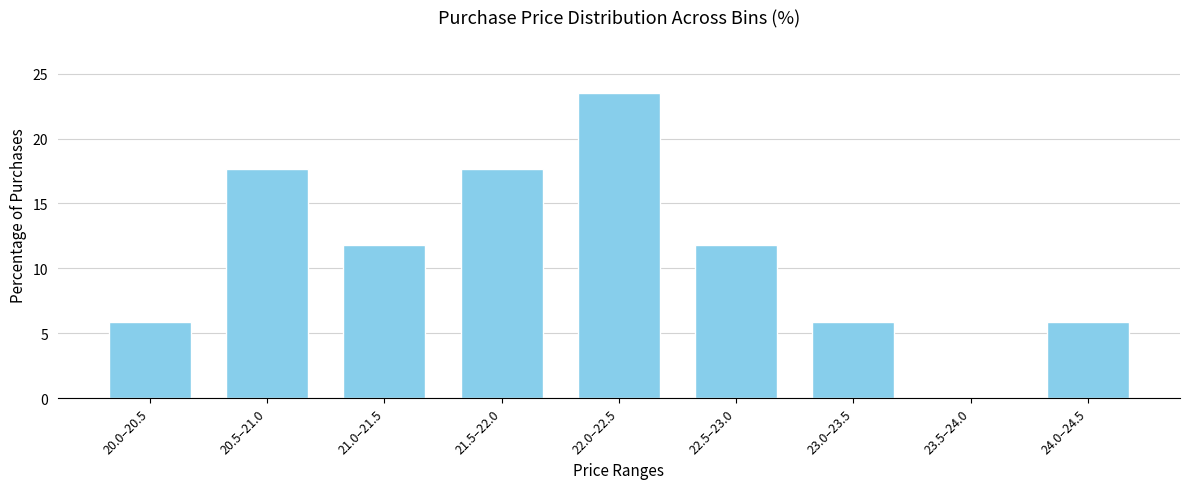

Reading right to left, list all the values displayed in this chart.

24.0–24.5=5.9	23.5–24.0=0.0	23.0–23.5=5.9	22.5–23.0=11.8	22.0–22.5=23.5	21.5–22.0=17.6	21.0–21.5=11.8	20.5–21.0=17.6	20.0–20.5=5.9